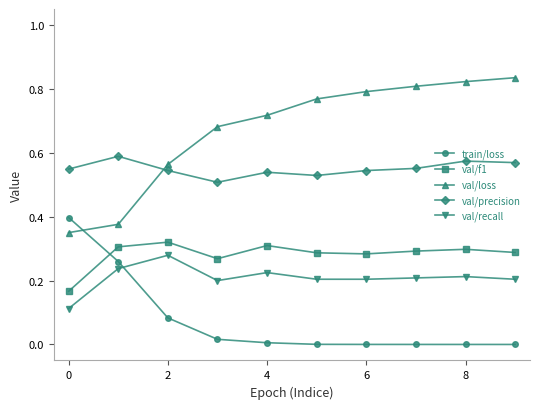

True or false: val/recall and train/loss cross at least once.

True